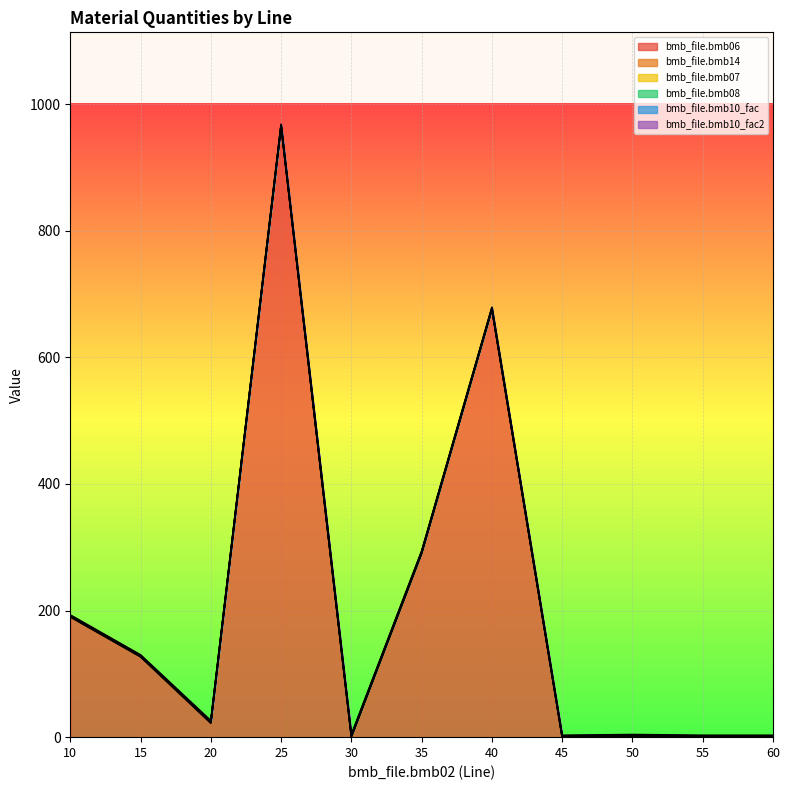

At how many categories does at least one series exceed 734?

1